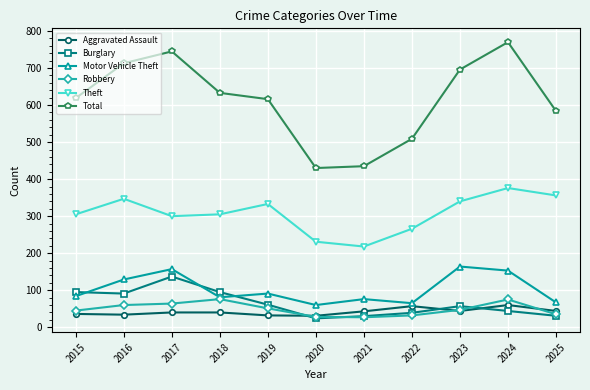

Which series has the largest total across all categories?

Total